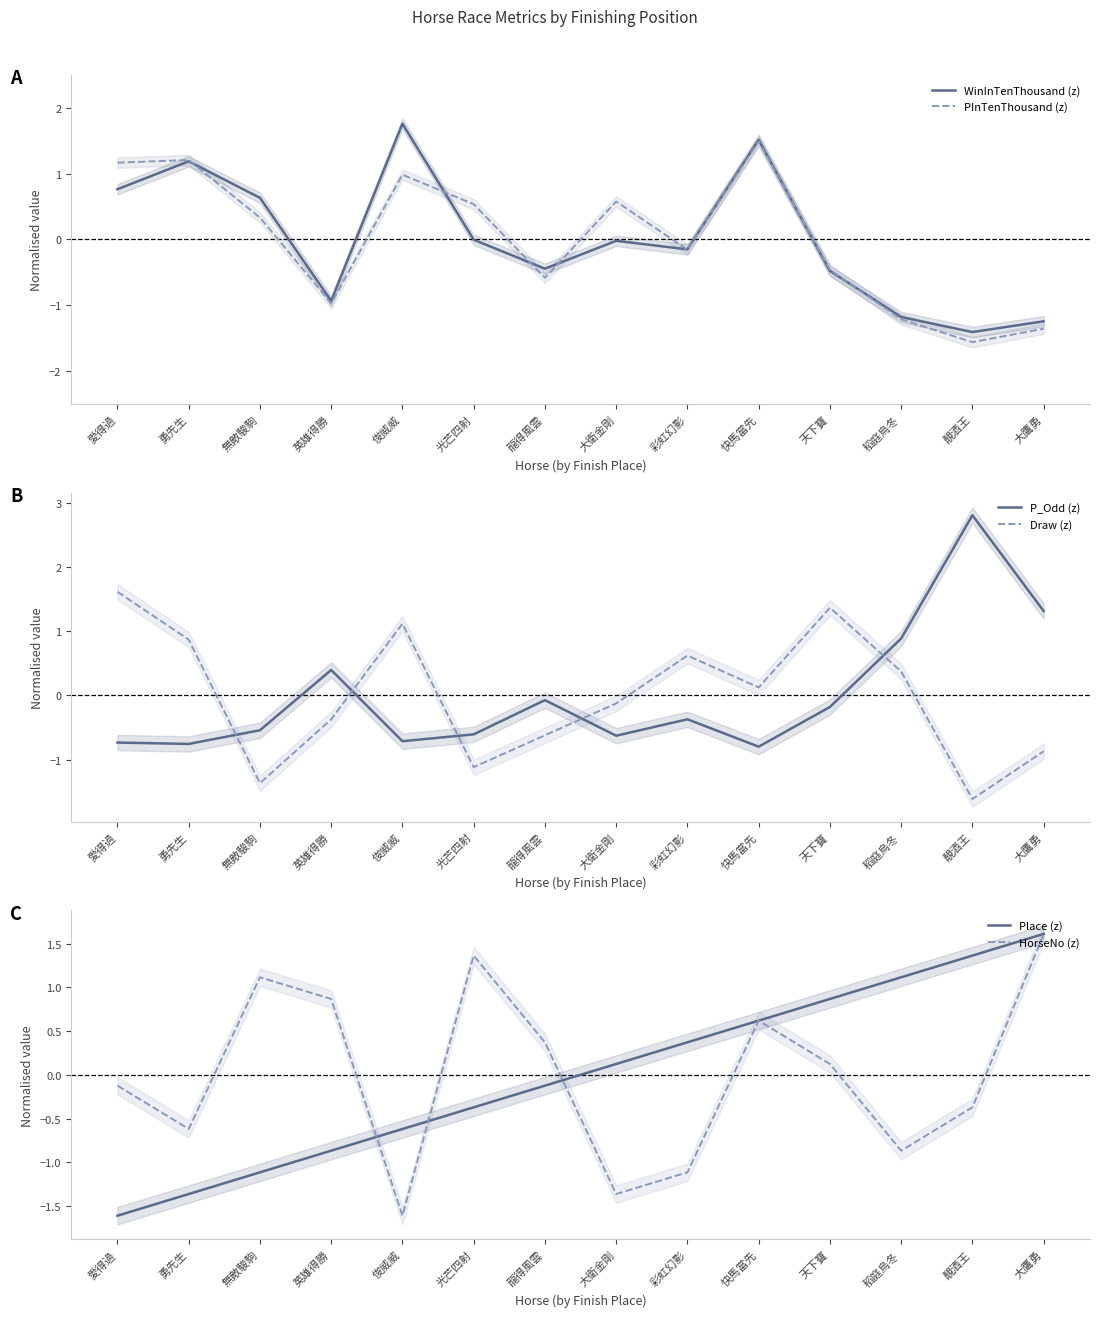

Which series has the largest total across all categories?

WinInTenThousand (z)